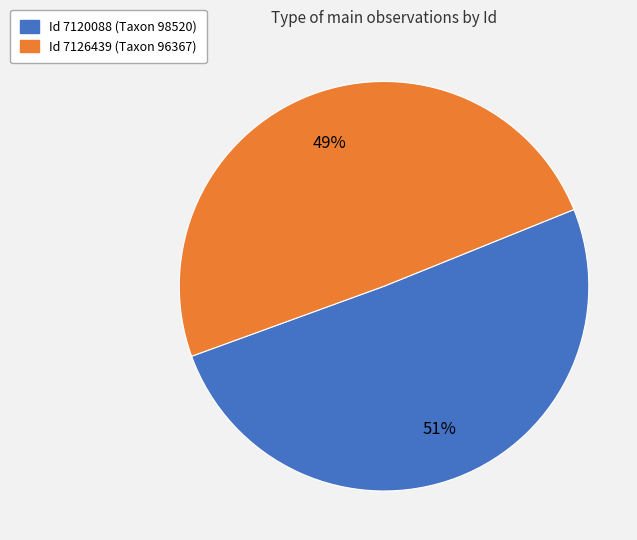

Is there any slice that represents more than half of the pie?

Yes